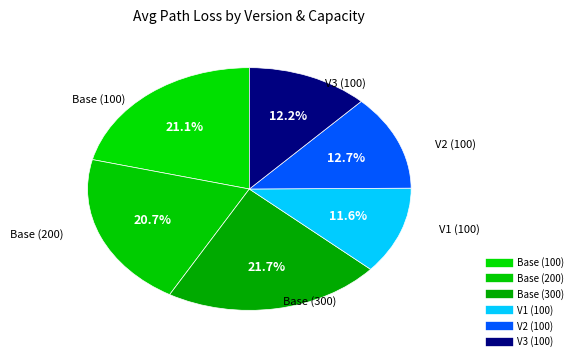

How many slices are in this pie chart?

6